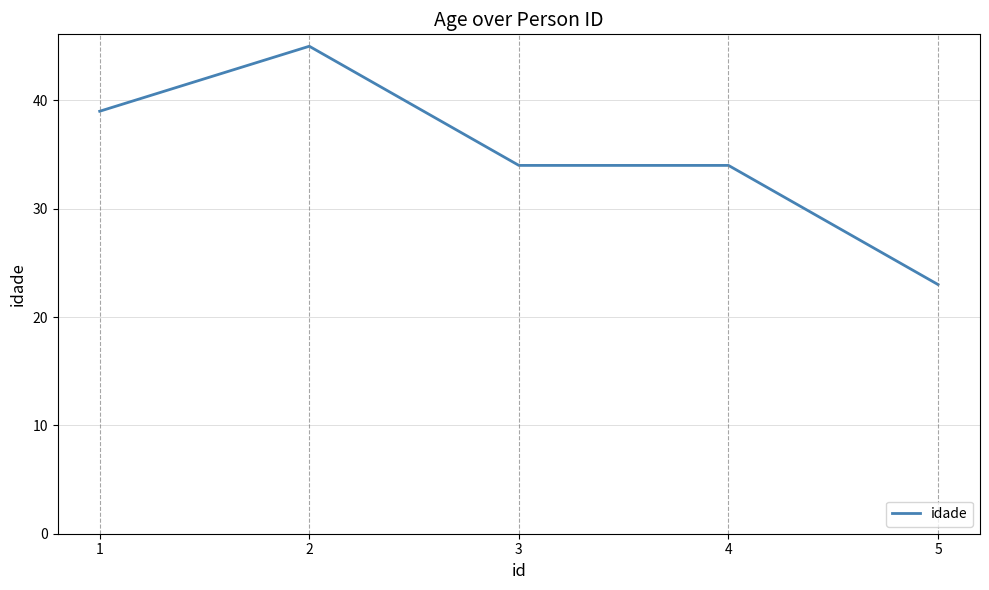

What is the approximate value at 1?

39